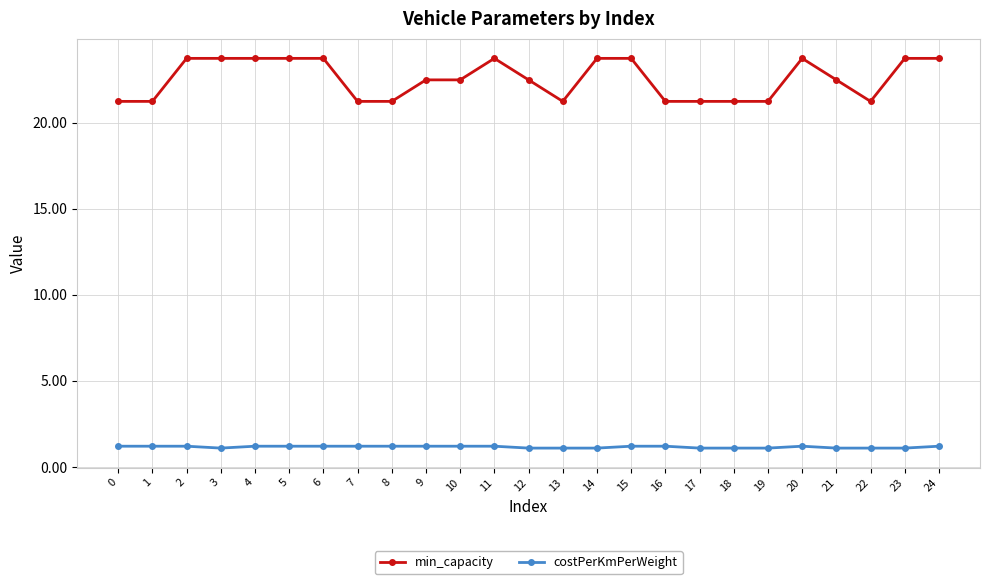

Is the value of min_capacity at 21 greater than the value of costPerKmPerWeight at 24?

Yes